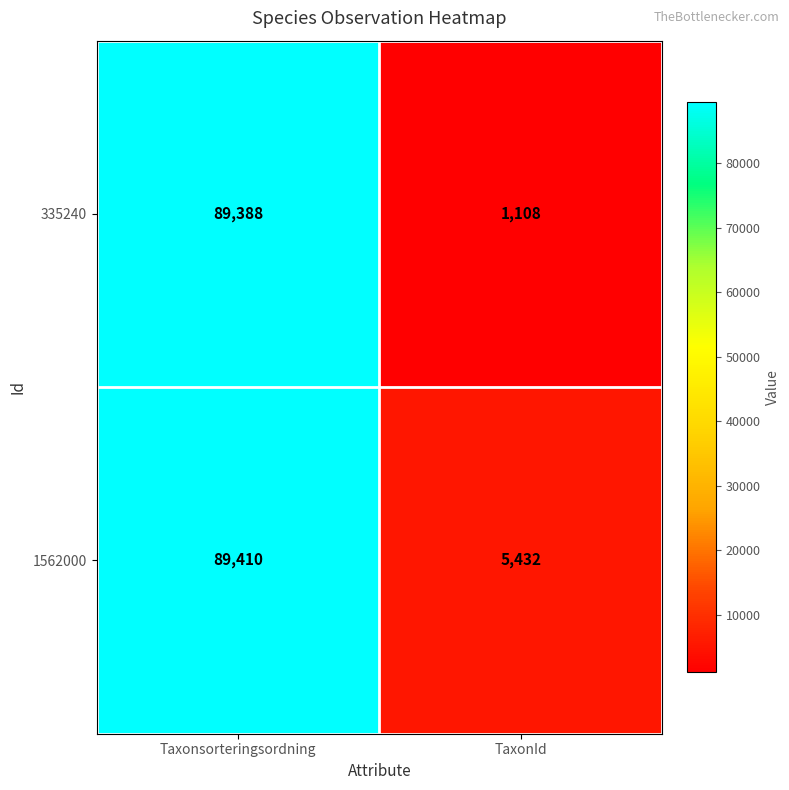

Rank the series by their maximum value, from lowest to highest.

335240, 1562000